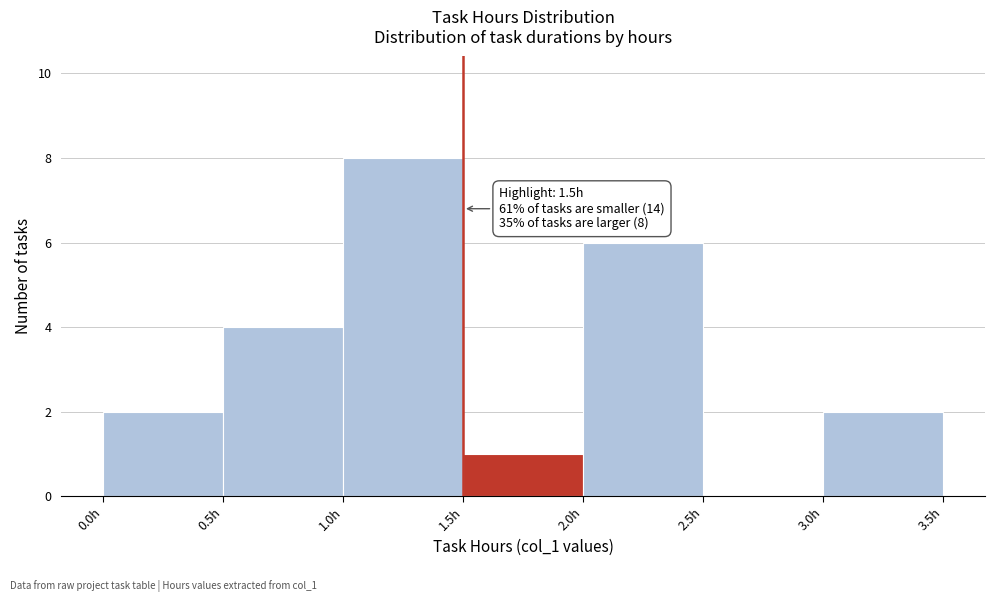

Which range on the x-axis has the tallest bar?

1.0 to 1.5